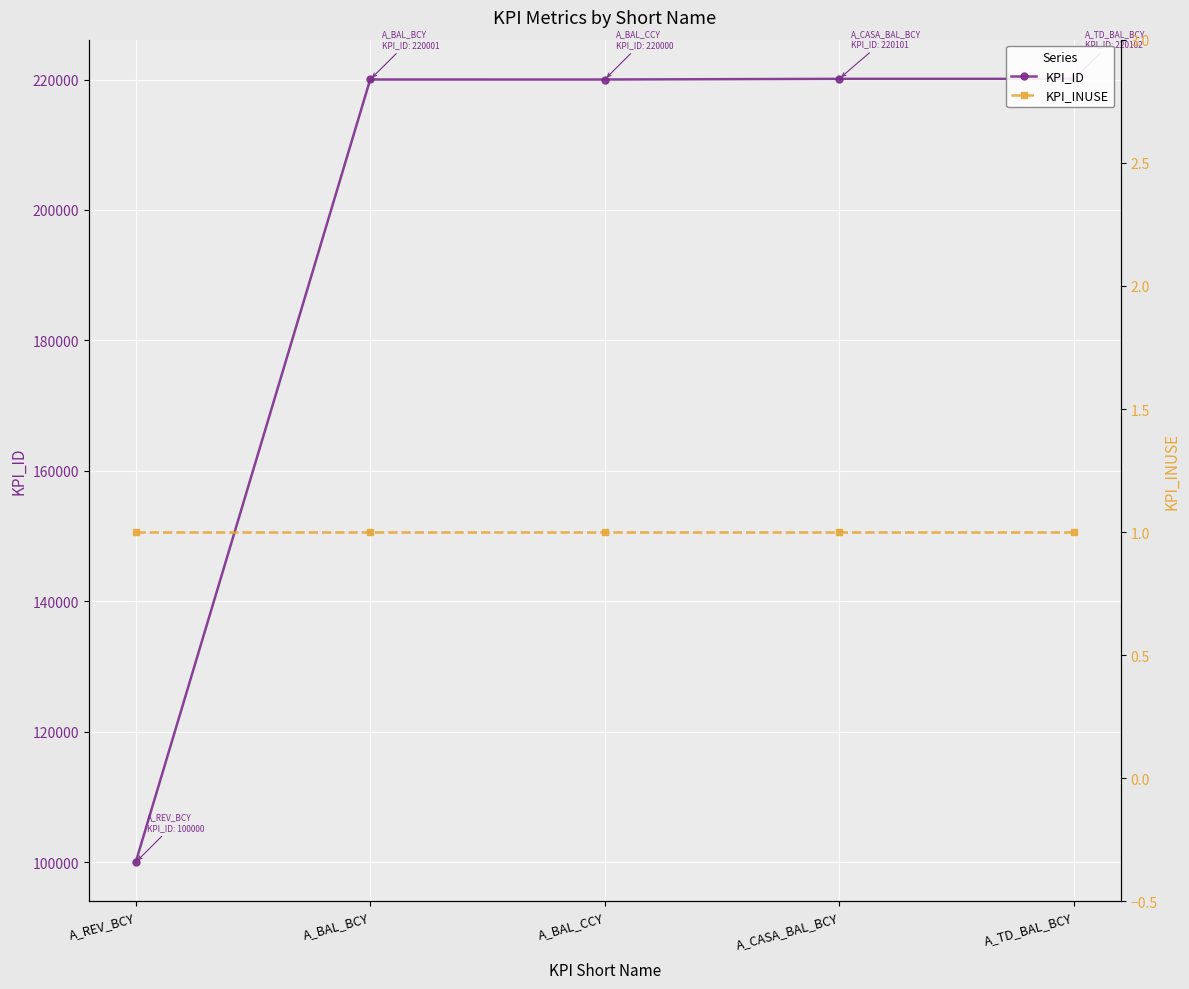

What is the smallest value displayed?

1